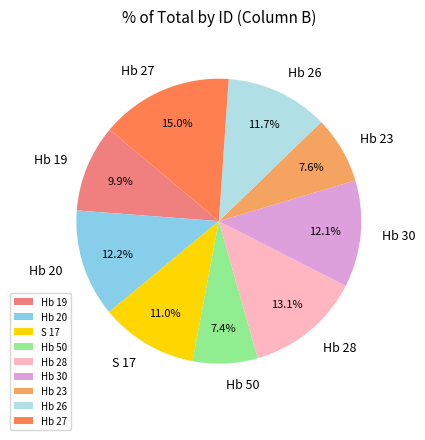

Does any single category account for the majority?

No